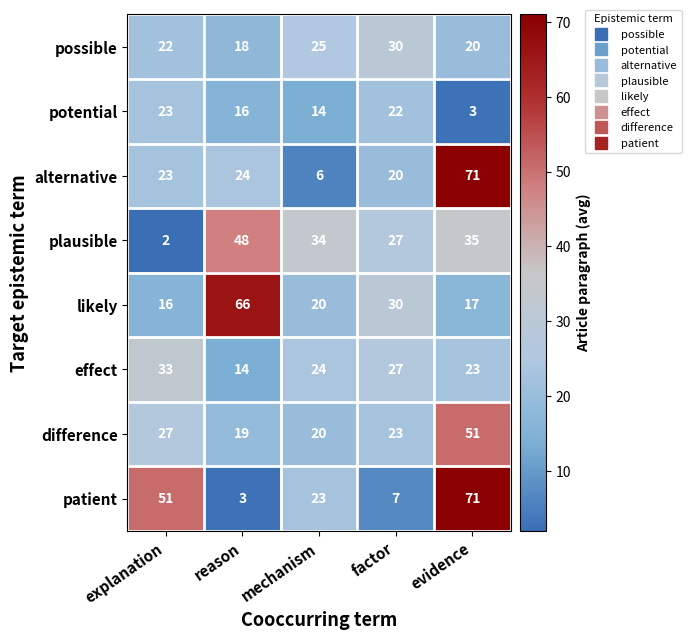

What is the lowest value of the difference series?

19